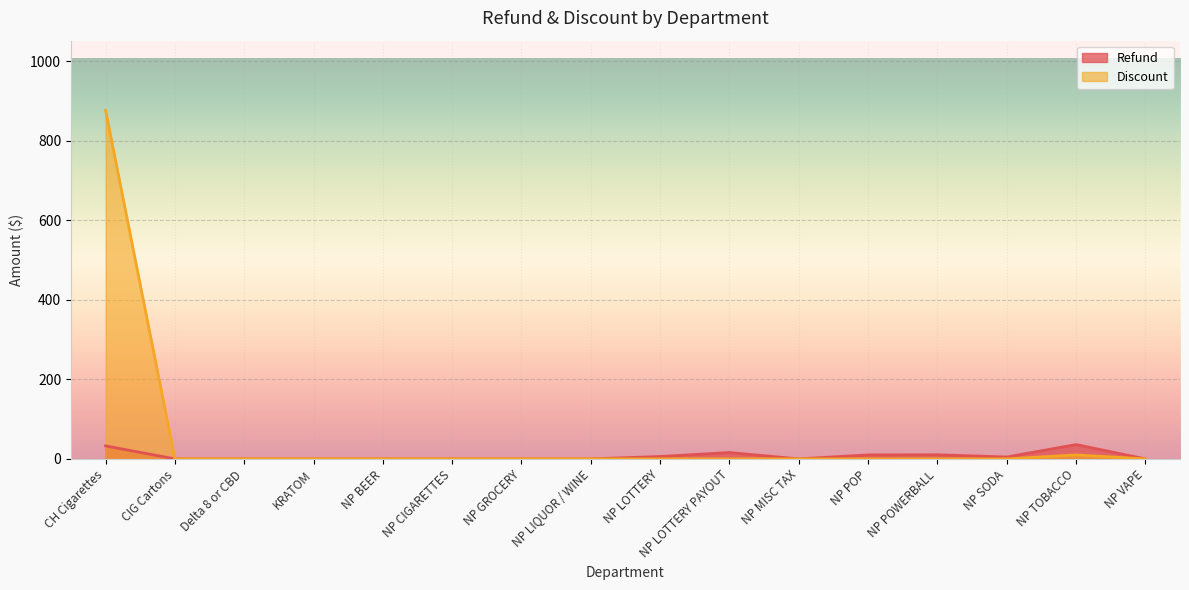

Count the number of data series in this chart.

2